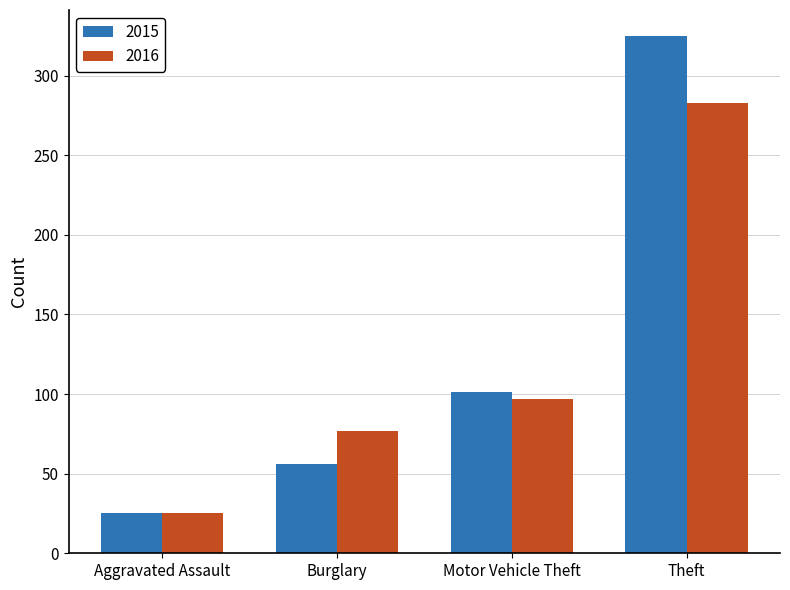

True or false: 2015 has a value of 5 at Aggravated Assault.

False